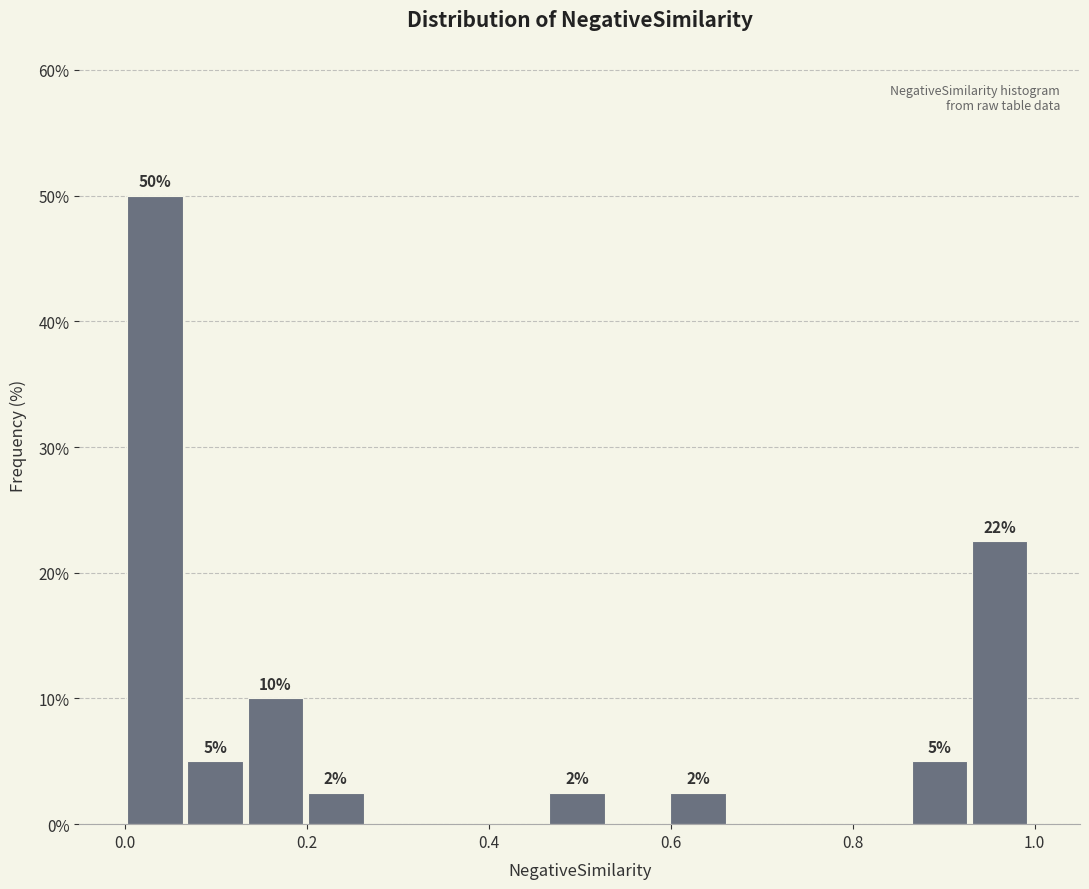

Read against the x-axis, roughly where is the centre of the tallest bar?

0.04